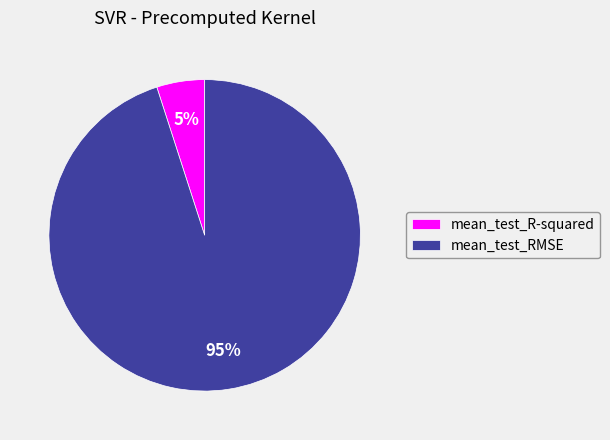

Rank the categories by value from lowest to highest.

mean_test_R-squared, mean_test_RMSE